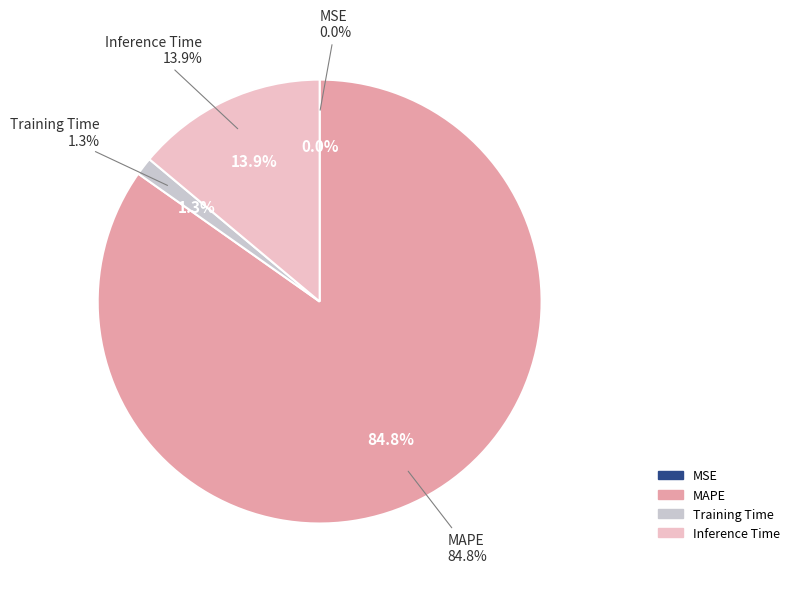

Approximately how many times larger is the value at MAPE compared to Inference Time?

6.1